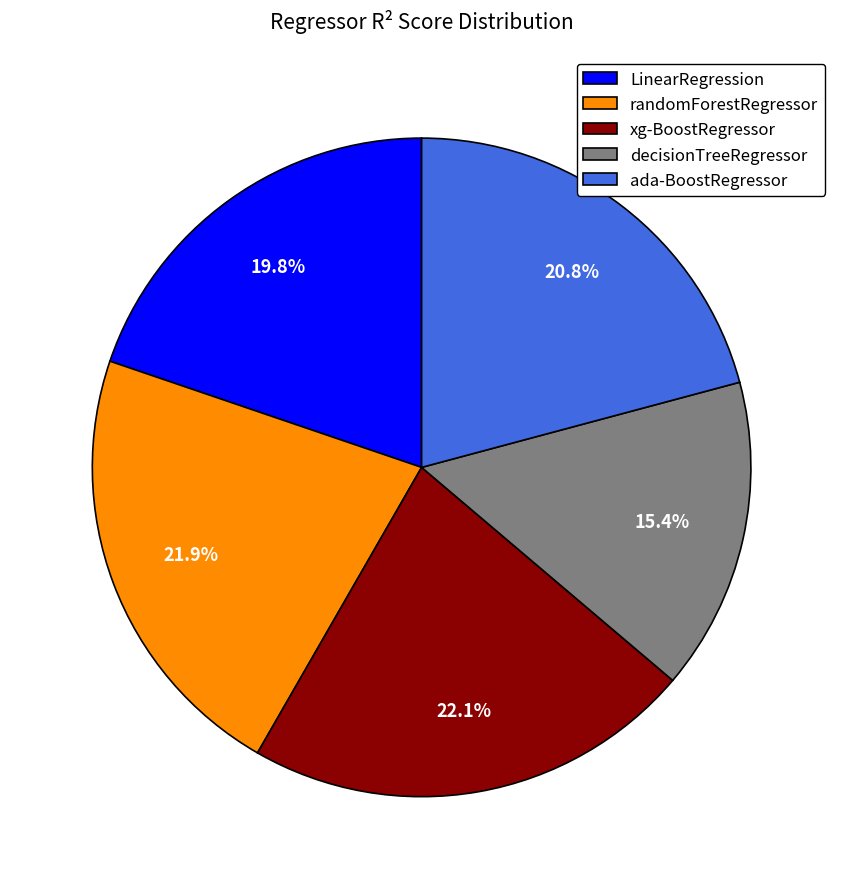

To the nearest percent, what is the average slice percentage?

20%